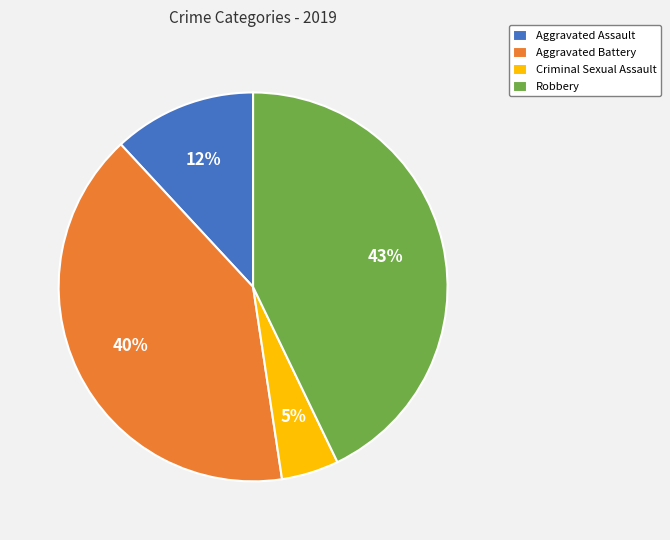

Is it true that Aggravated Battery is 46% of the pie?

False